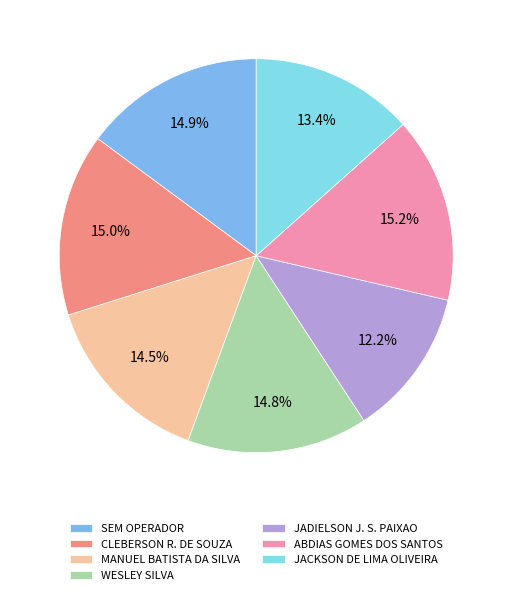

Do CLEBERSON R. DE SOUZA and JADIELSON J. S. PAIXAO together represent more than half of the pie?

No